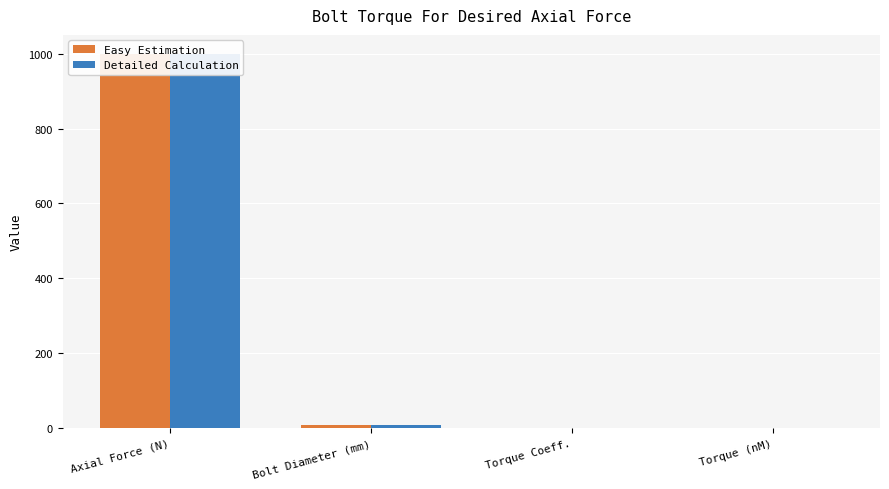

How many data points does each series have?

4